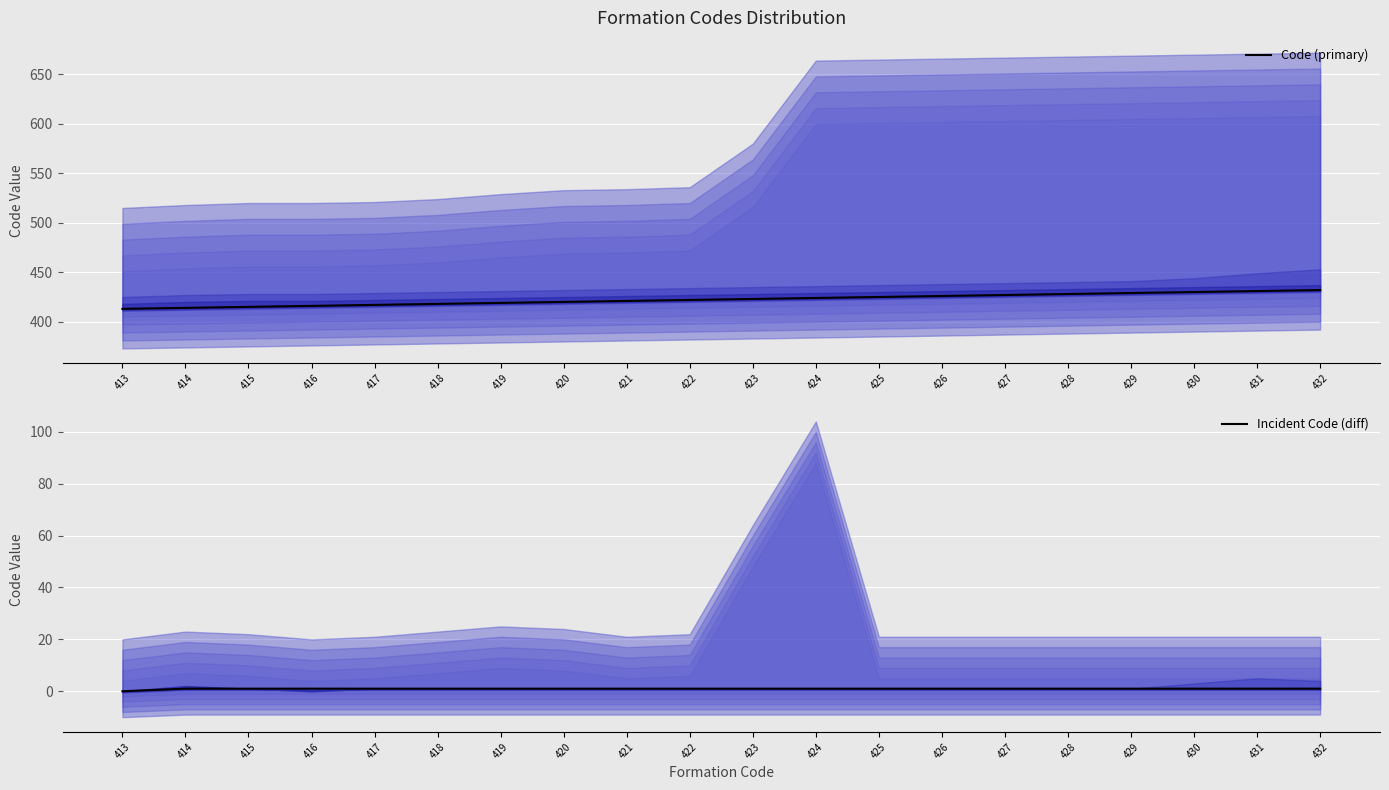

How many lines are shown in the chart?

2